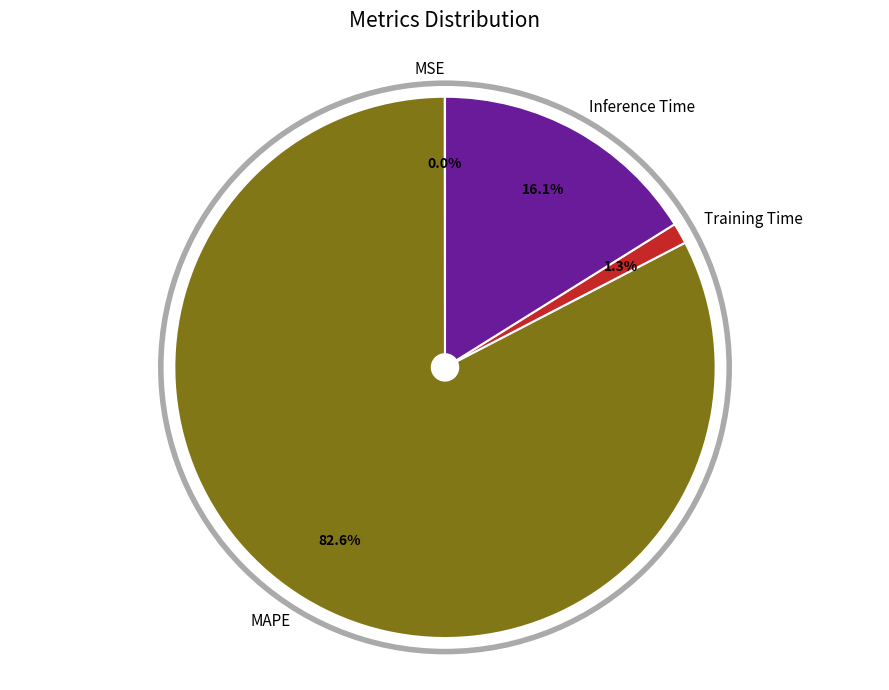

Which slice is the largest?

MAPE